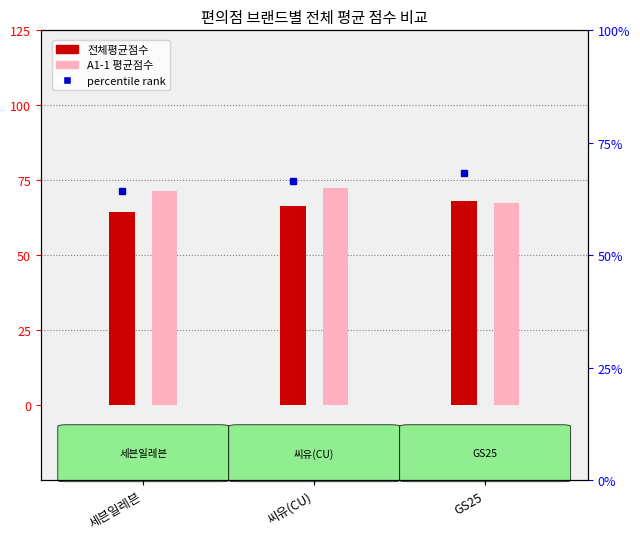

Count the 전체평균점수 values in the range 6 to 7.

3